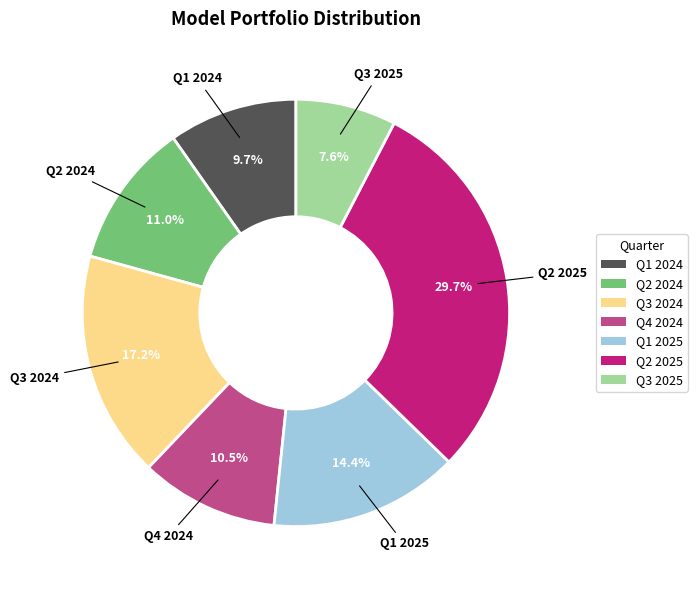

Which category has the smallest portion of the pie?

Q3 2025